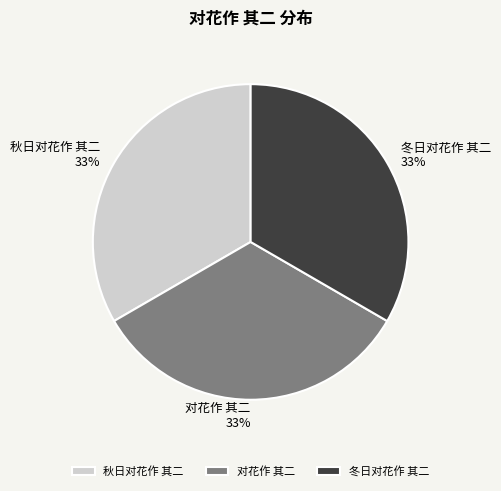

True or false: 秋日对花作 其二 accounts for 33% of the total.

True